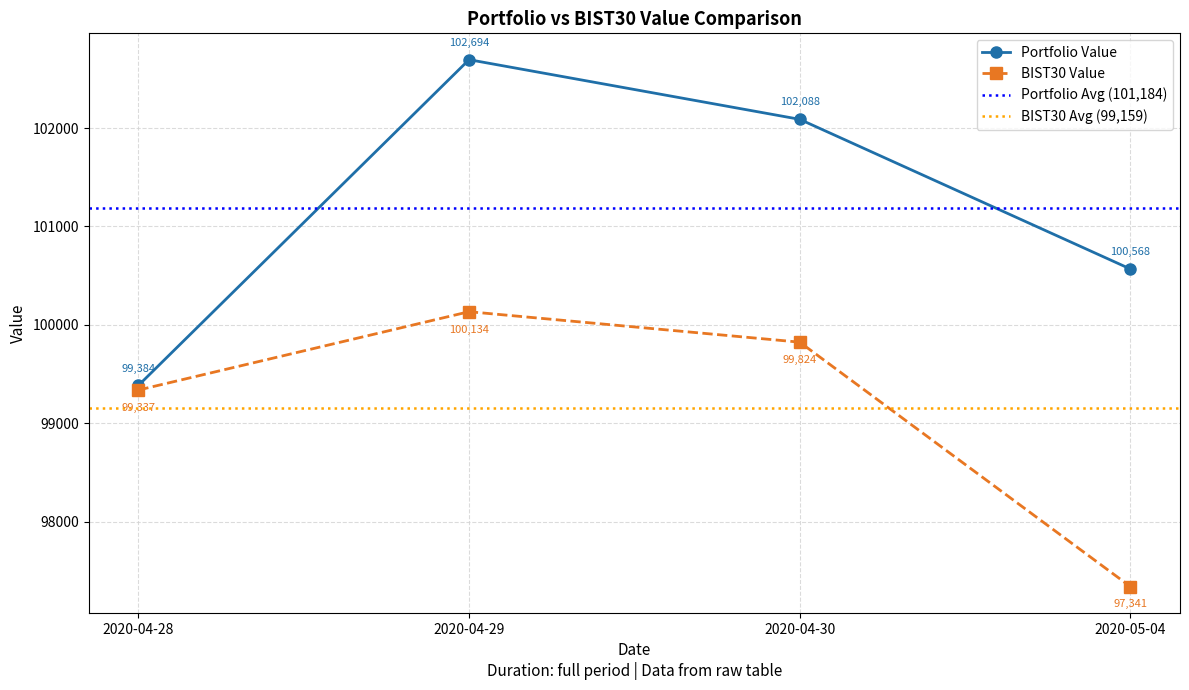

Is it true that Portfolio Value equals 100567.5 at 2020-05-04?

True